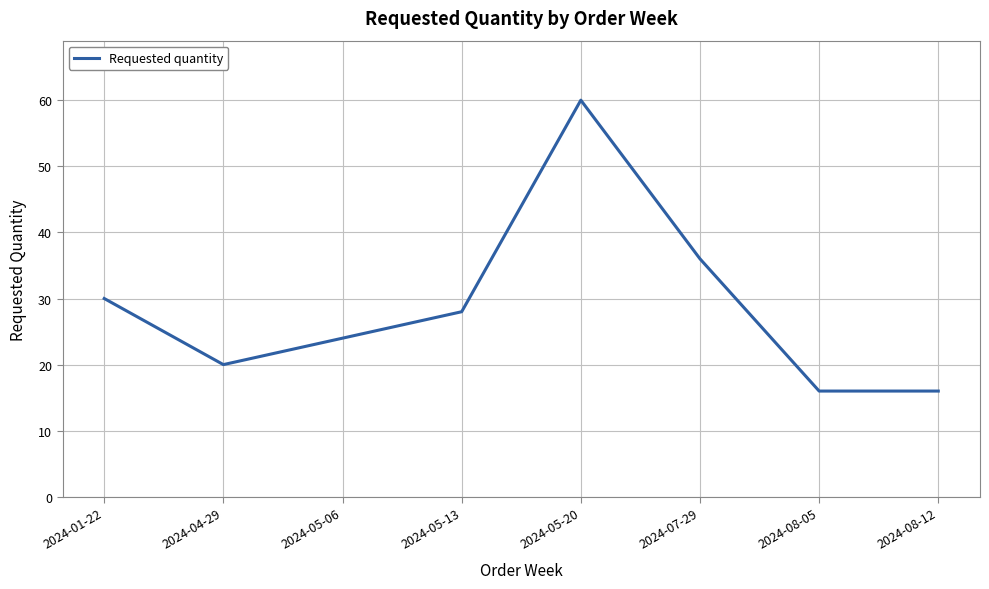

What is the change in value from 2024-04-29 to 2024-05-06?

+4